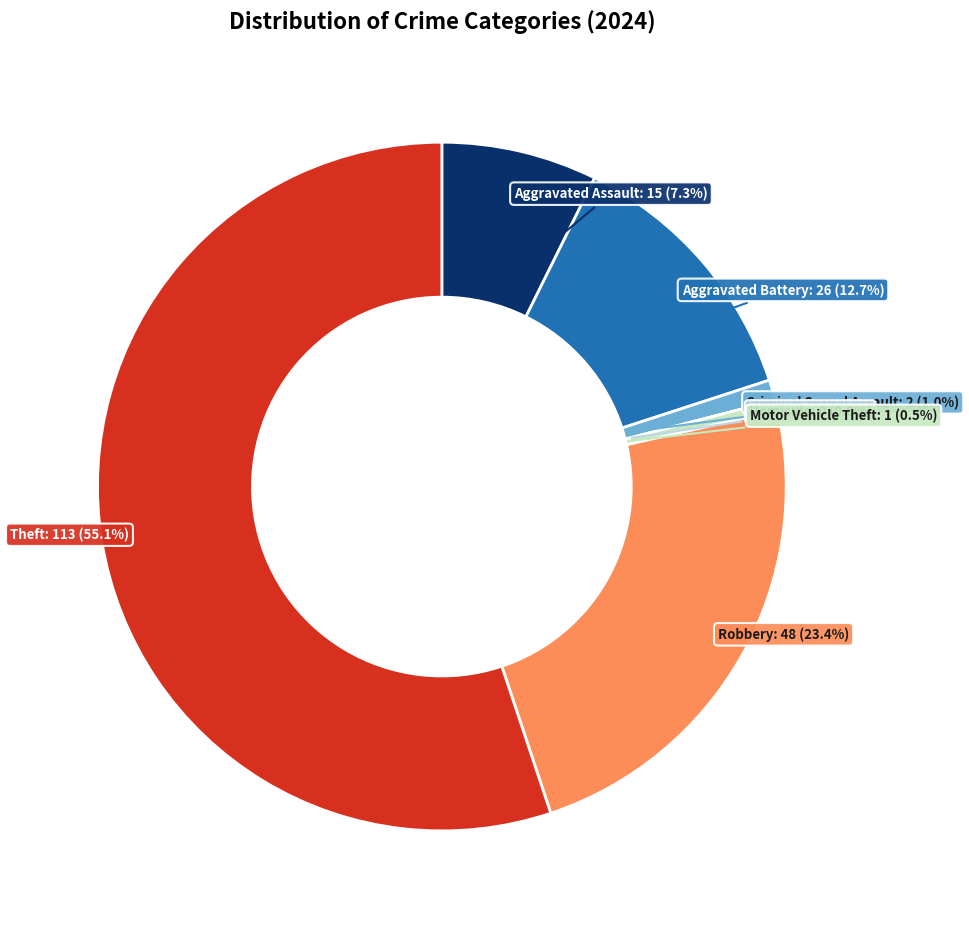

What percentage is the Robbery slice, to the nearest percent?

23%